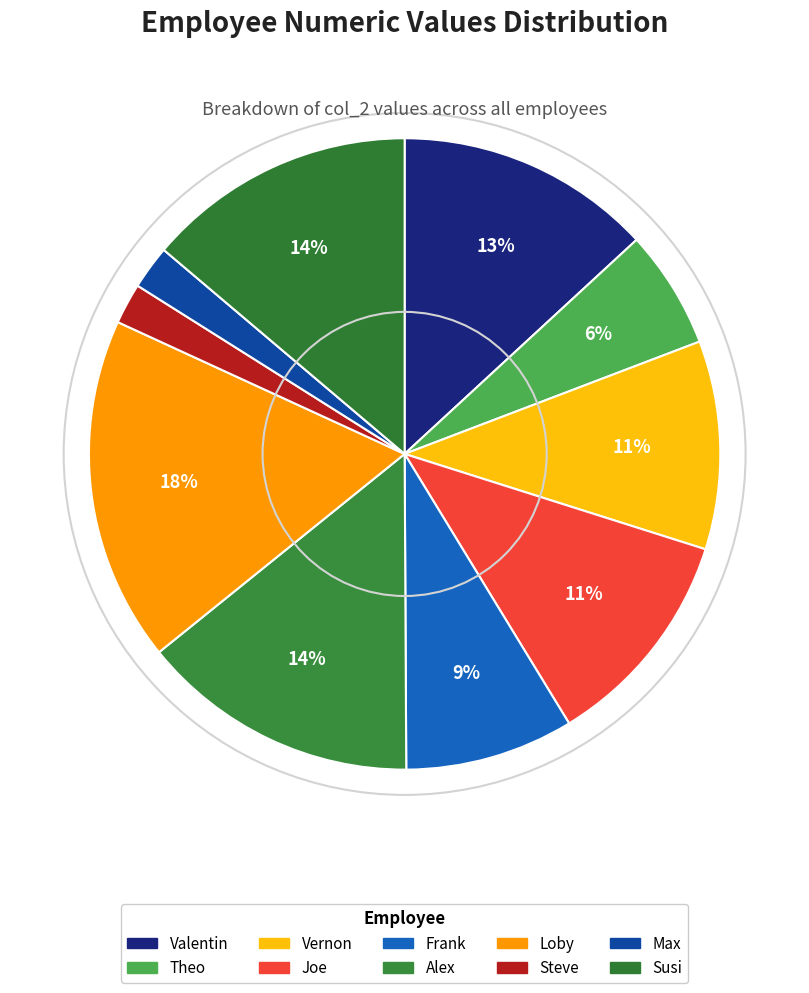

To the nearest percent, what is the difference between the largest and smallest slice percentages?

16%